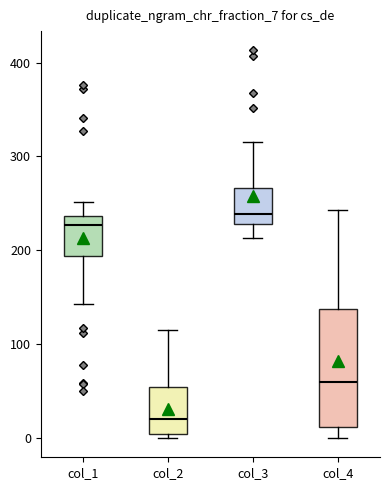

Comparing the boxes themselves (not the whiskers), which one is the tallest?

col_4